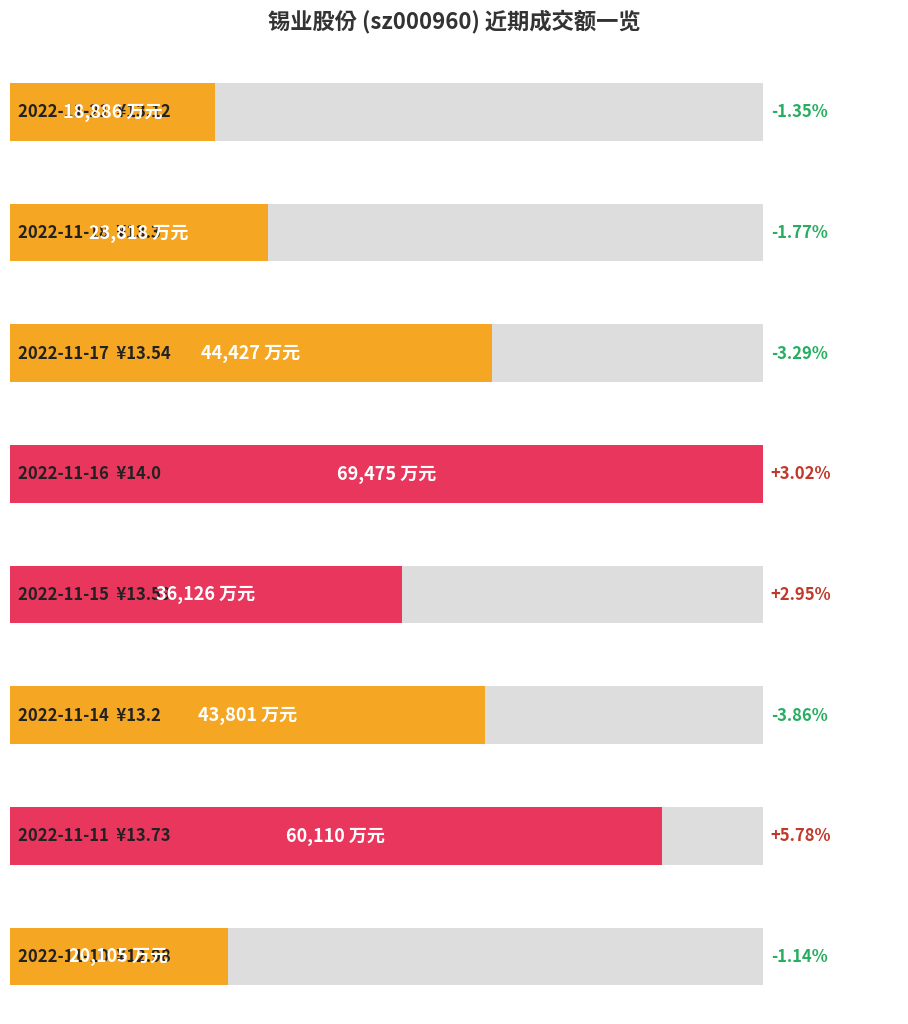

Rank the categories by value from lowest to highest.

2022-11-21, 2022-11-10, 2022-11-18, 2022-11-15, 2022-11-14, 2022-11-17, 2022-11-11, 2022-11-16